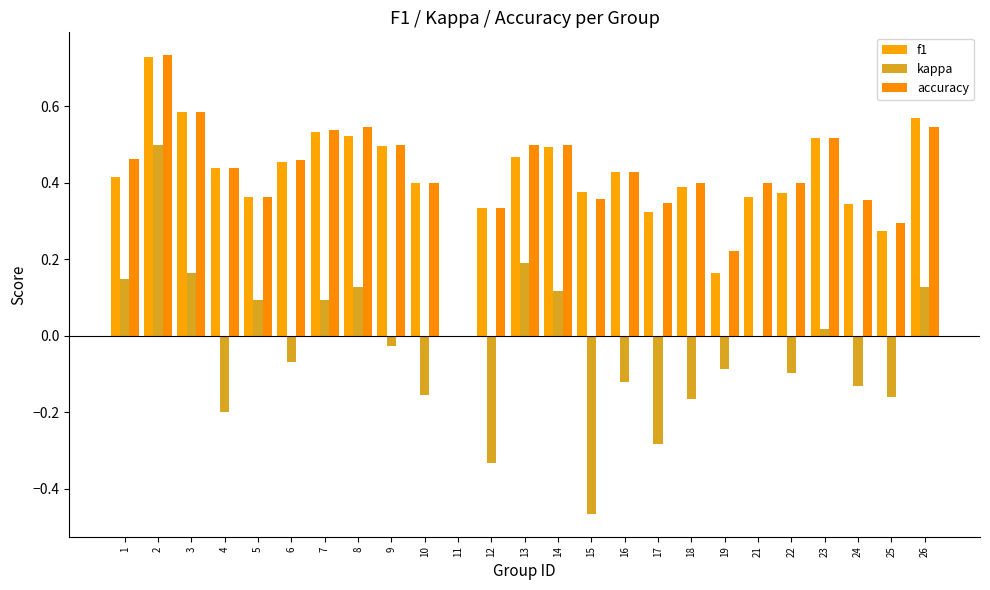

What is the spread (max minus min) of values at 13?

0.3